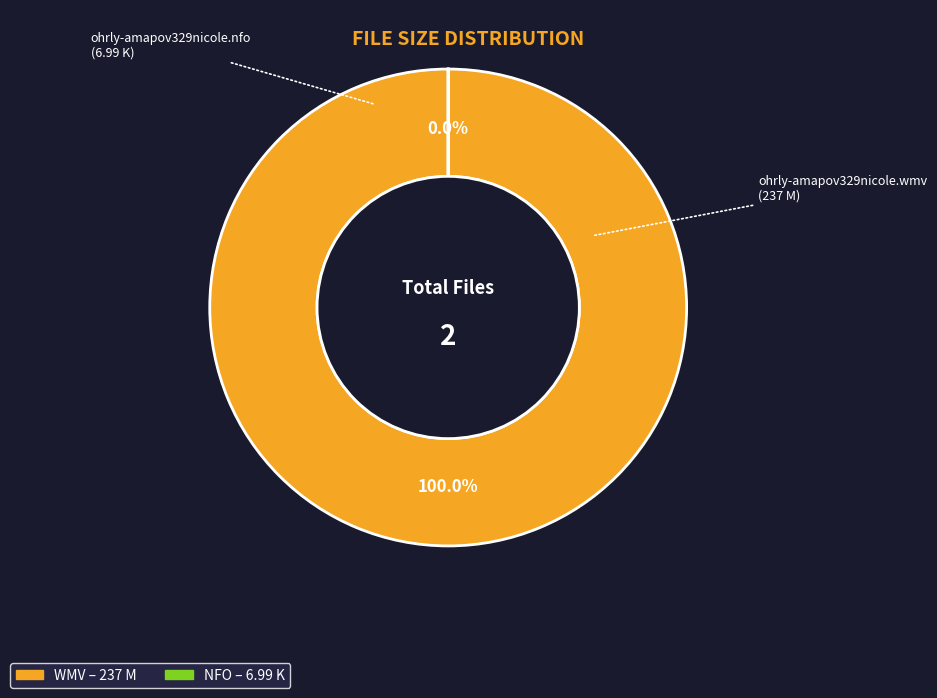

What is the total percentage of ohrly-amapov329nicole.wmv and ohrly-amapov329nicole.nfo?

100.0%